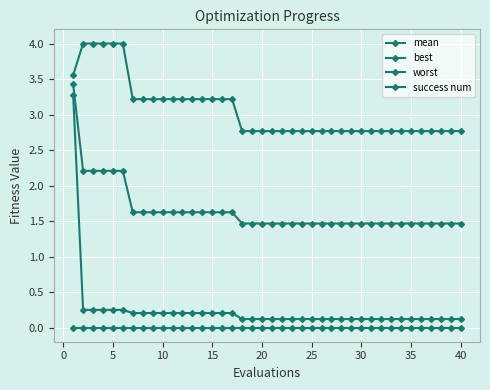

Count the number of data series in this chart.

4